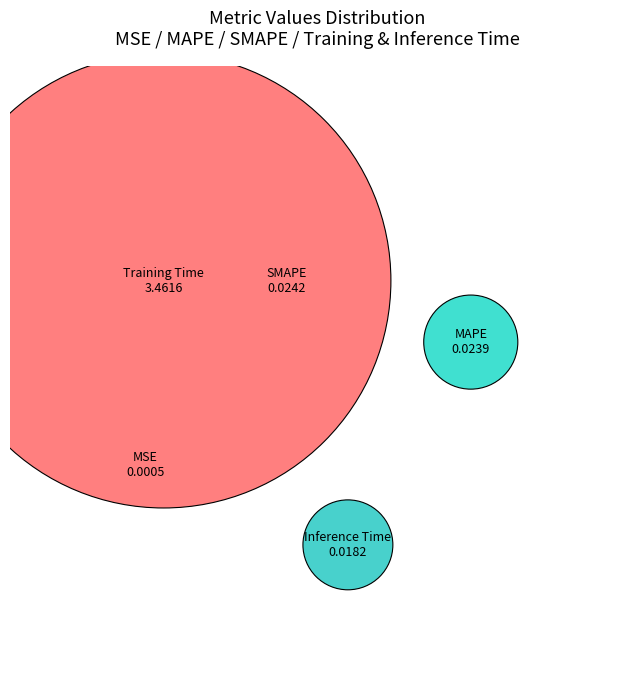

What is the smallest slice in the pie chart?

MSE